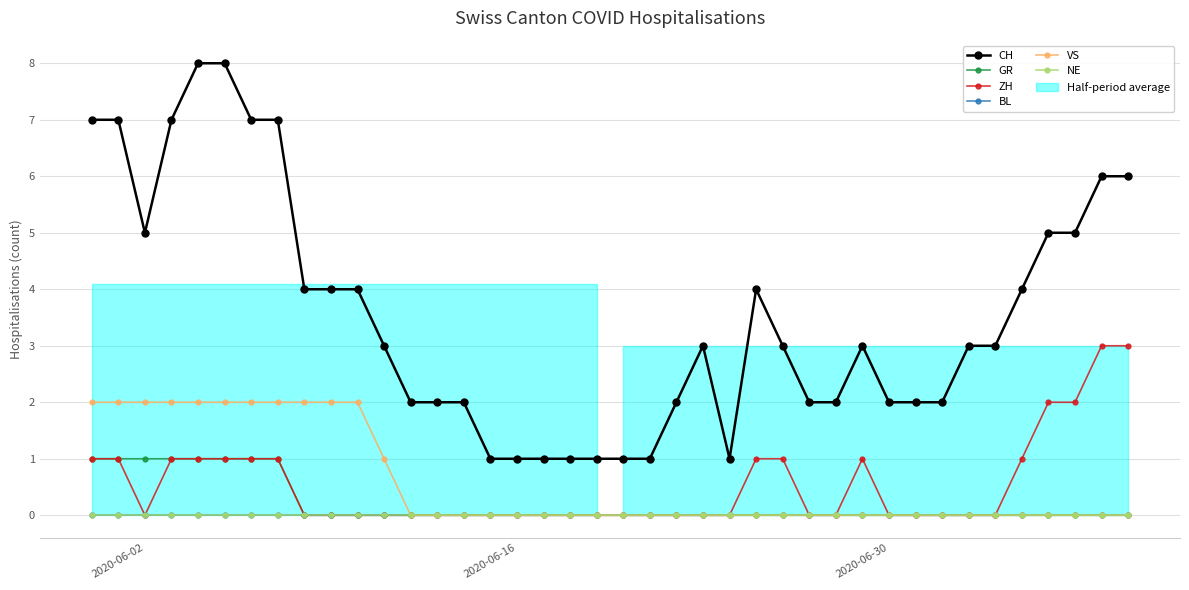

Is it true that CH equals 4 at 28?

False